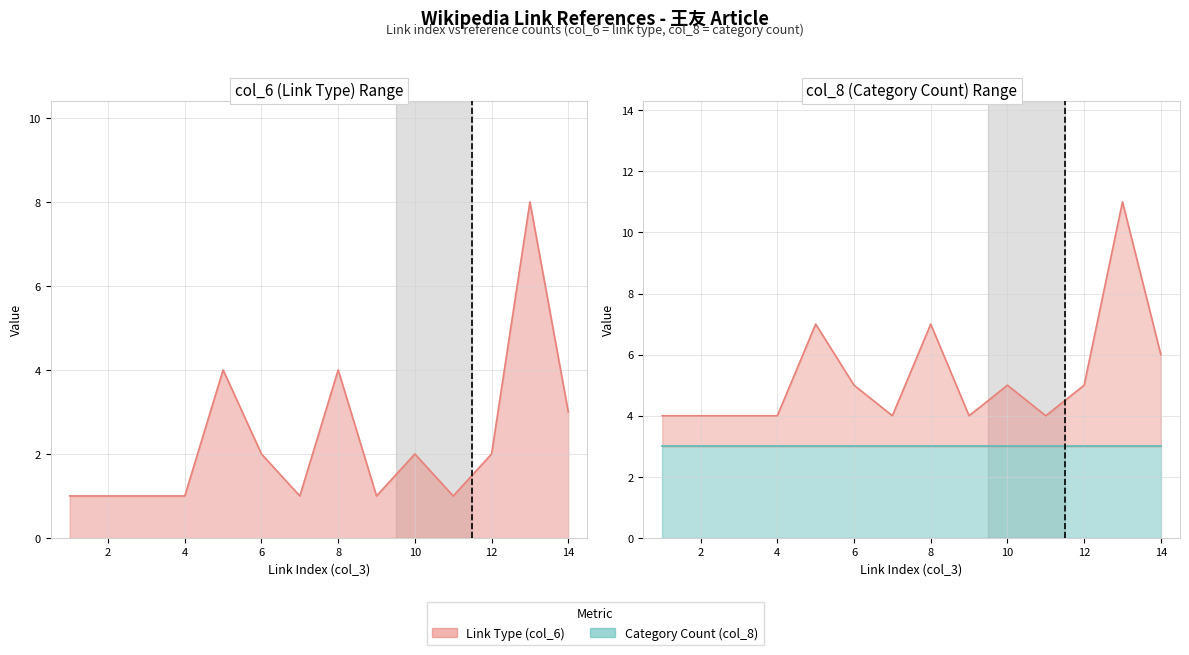

How many intersections are there between col_6 and col_8?

5